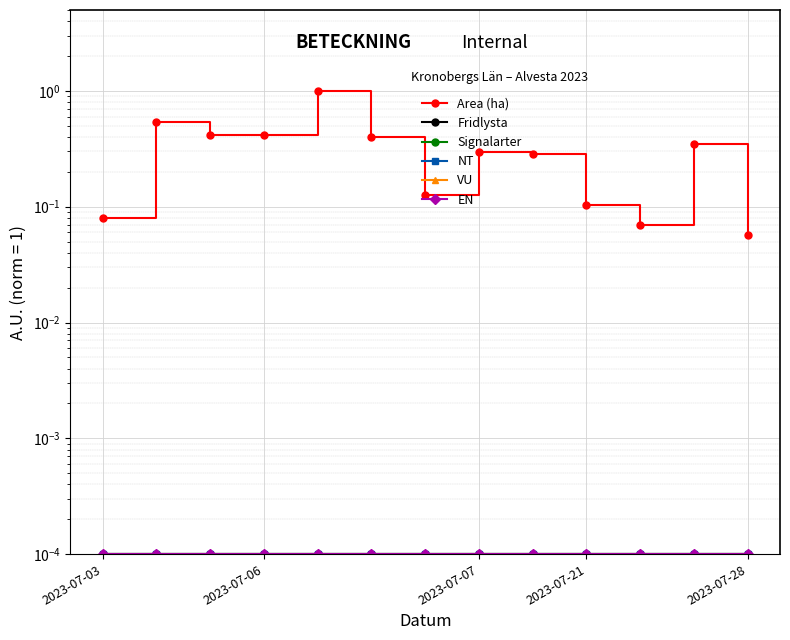

How many series are shown in this chart?

6